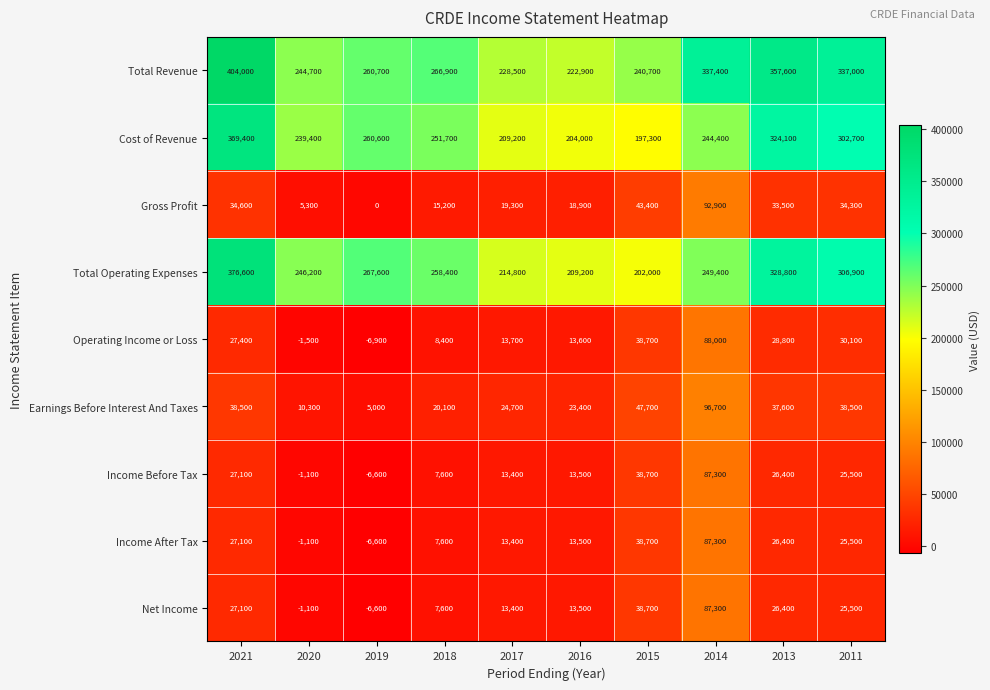

How many series are shown in this chart?

9